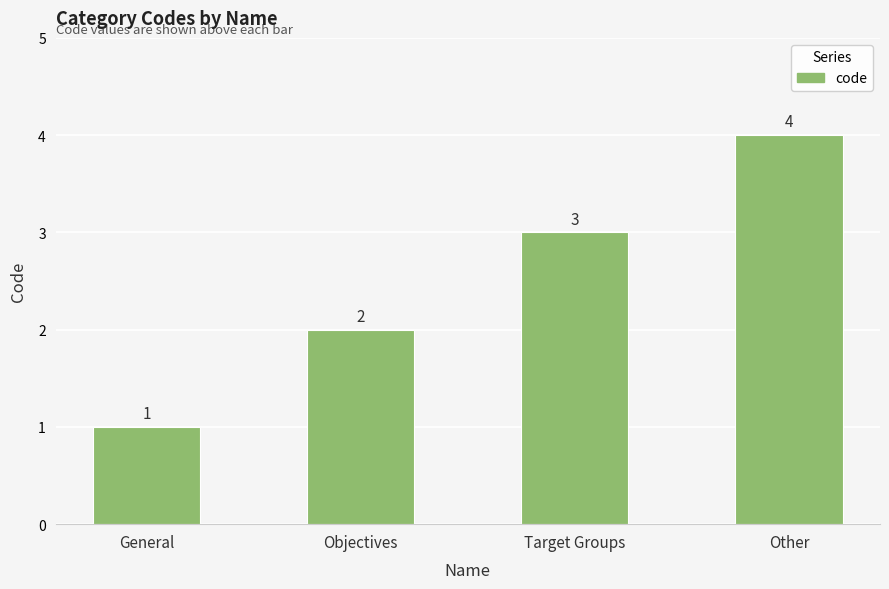

Count the values in the range 2 to 4.

3